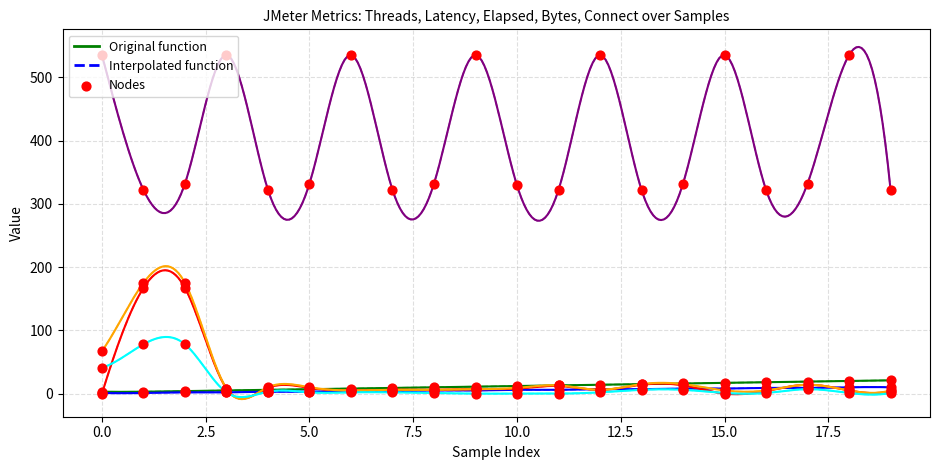

Which series contains the lowest Y value?

Latency